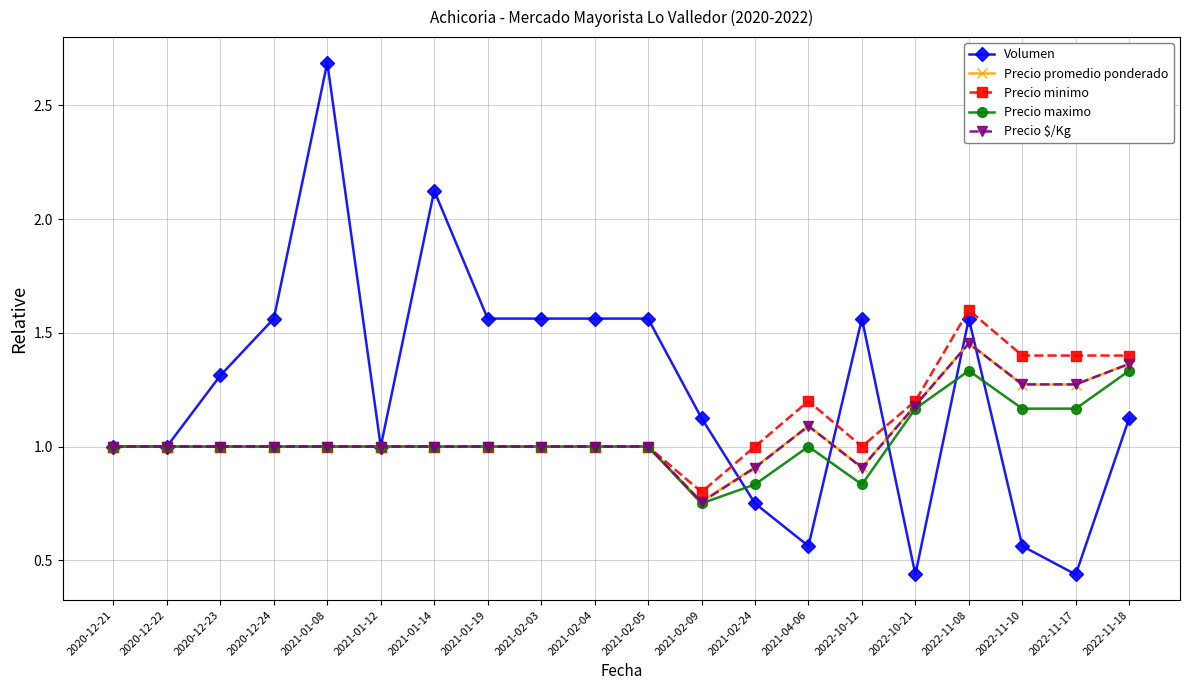

At which category does Volumen reach its first local peak?

2021-01-08